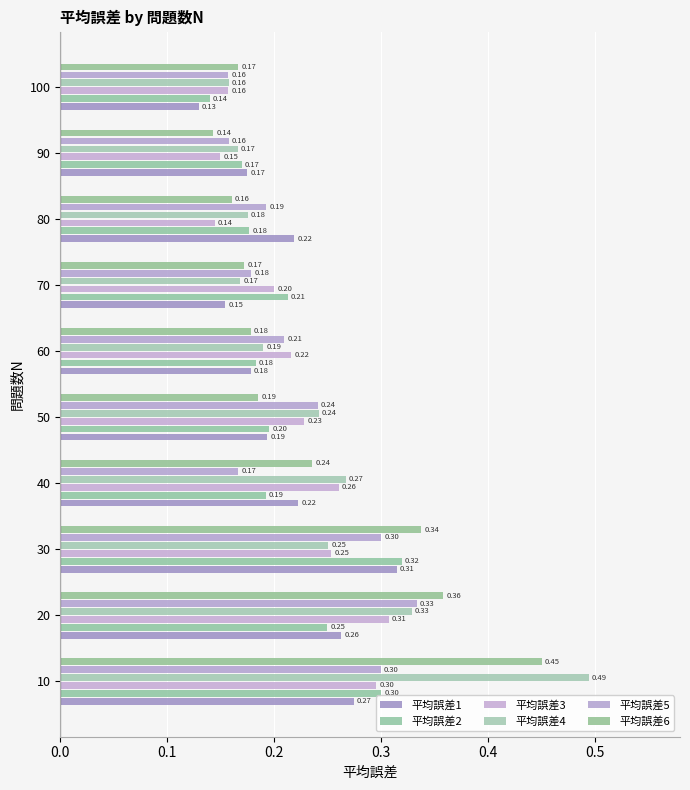

How many distinct data groups are displayed?

6